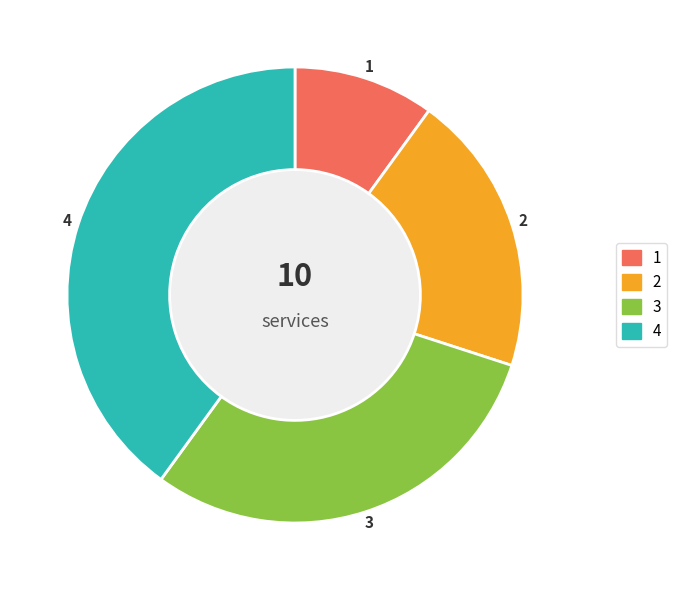

Does any single category account for the majority?

No